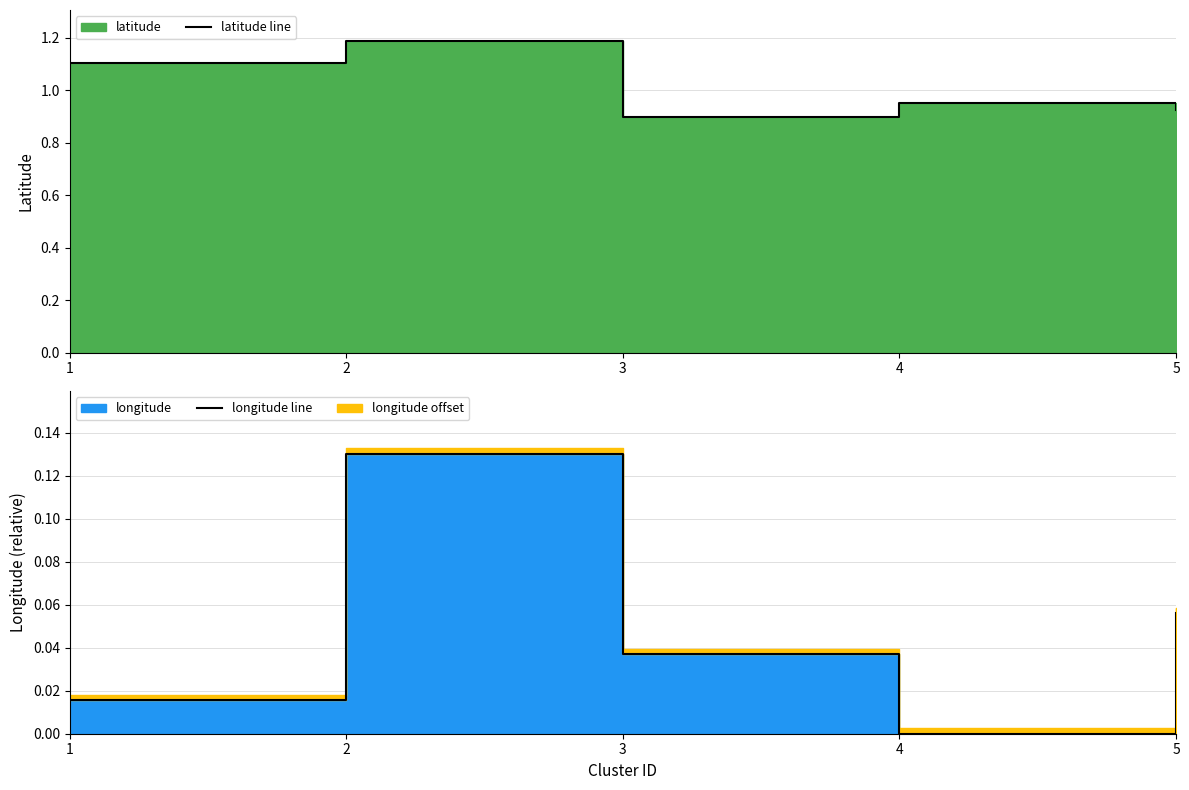

True or false: latitude line and longitude line intersect in this chart.

False